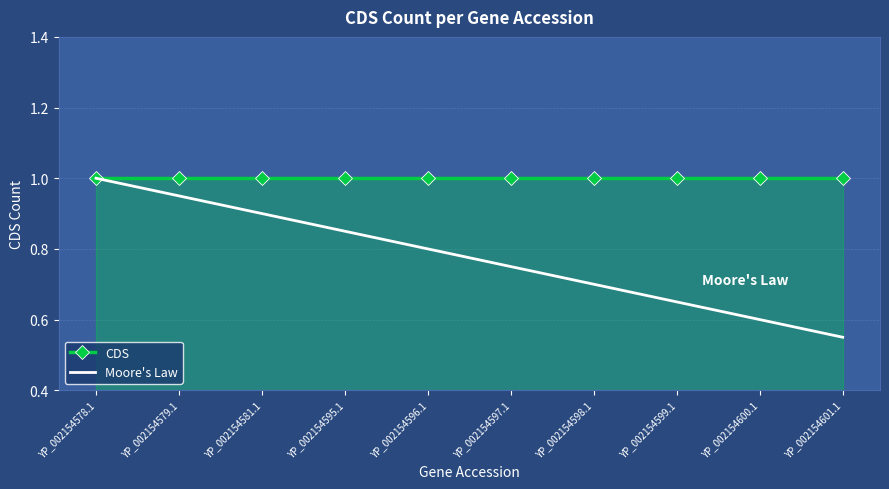

The CDS series shows 0.7 at YP_002154595.1. True or false?

False